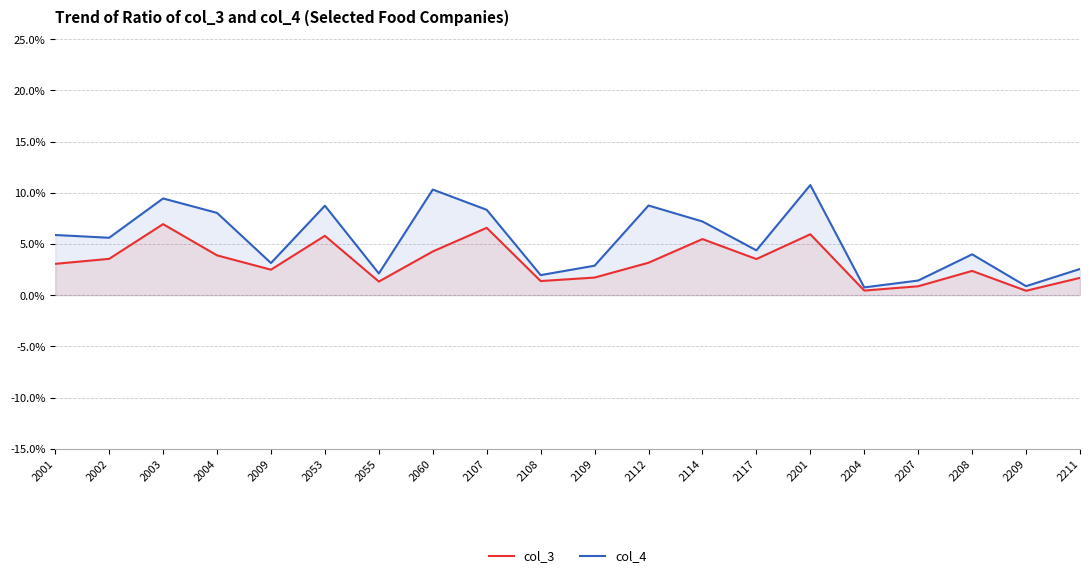

What is the minimum value for col_4?

0.8